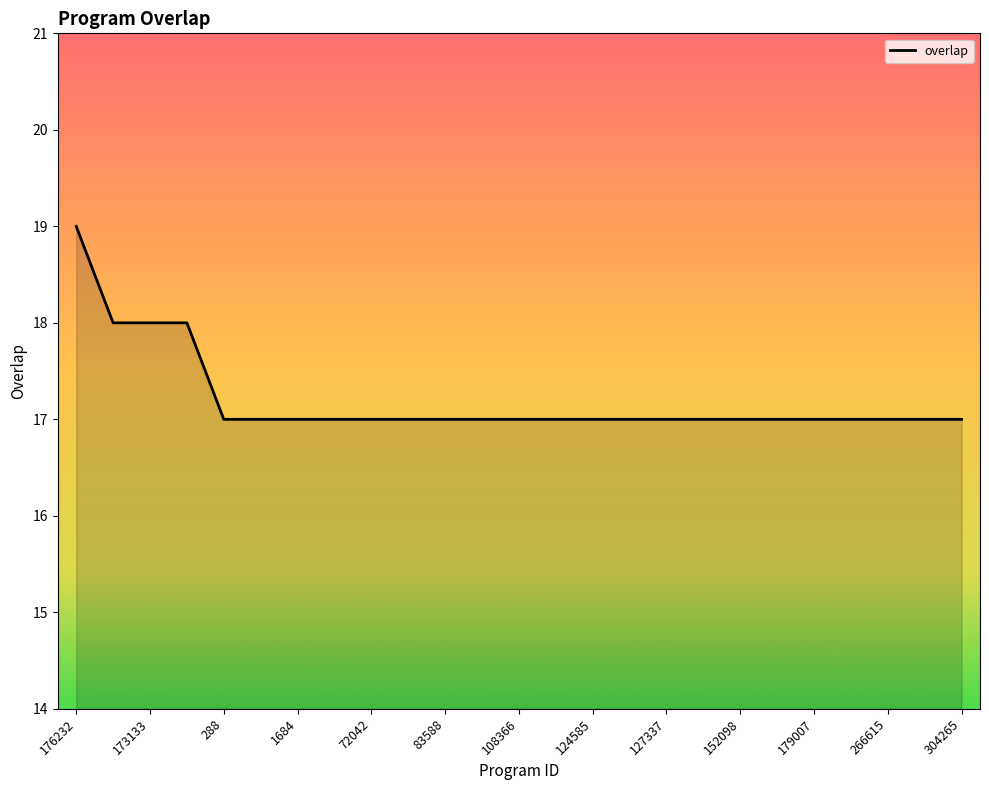

Does the chart have visible grid lines?

No